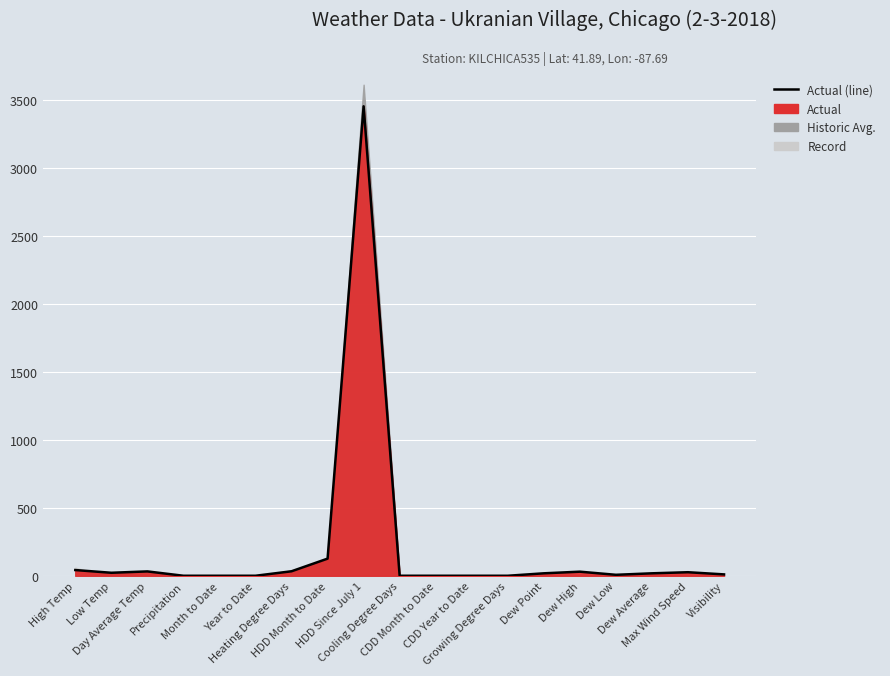

What is the label of the 7th point from the right?

Growing Degree Days